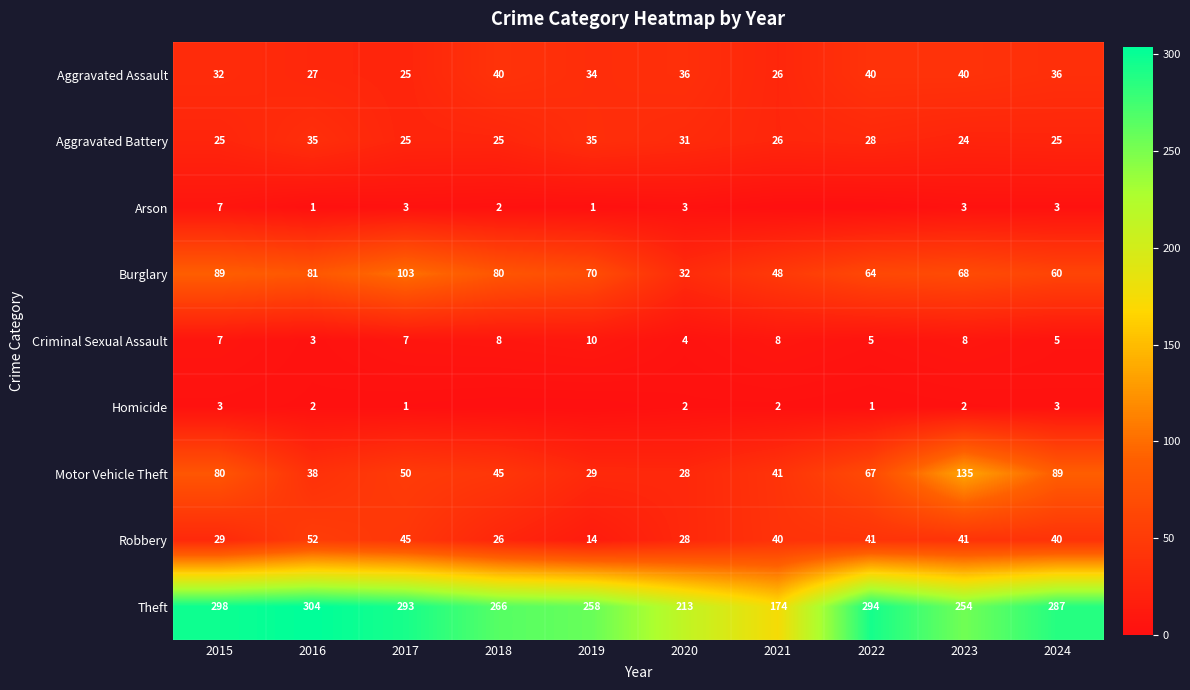

How many values in the Aggravated Battery series exceed 26?

4